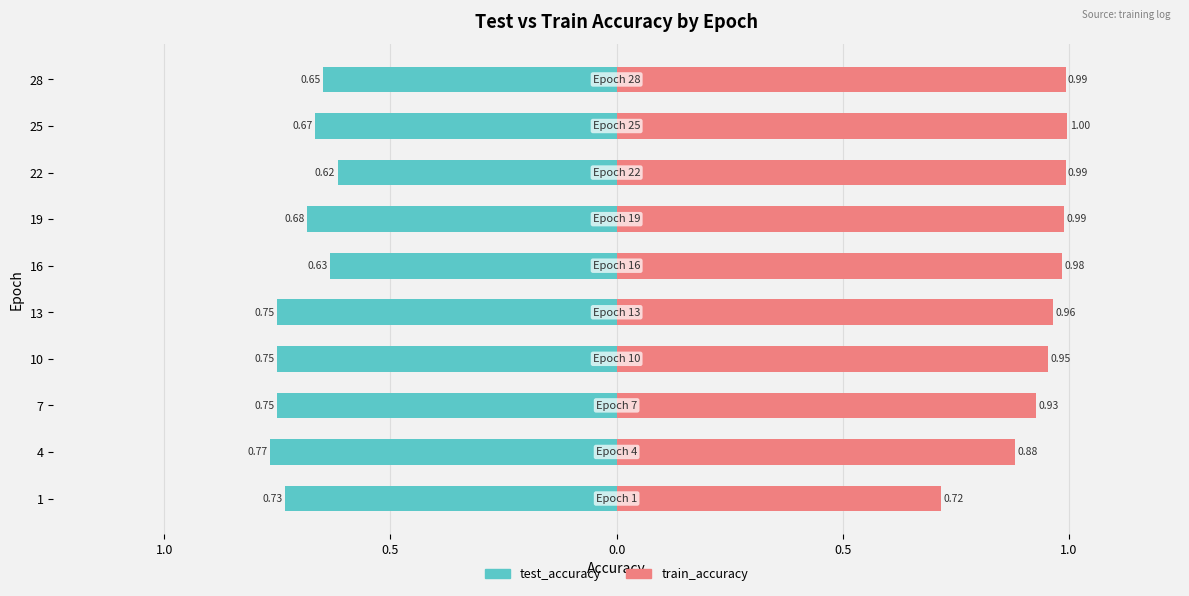

Reading left to right, extract all data points from this chart.

test_accuracy: -0.7	-0.8	-0.8	-0.8	-0.8	-0.6	-0.7	-0.6	-0.7	-0.6
train_accuracy: 0.7	0.9	0.9	1.0	1.0	1.0	1.0	1.0	1.0	1.0